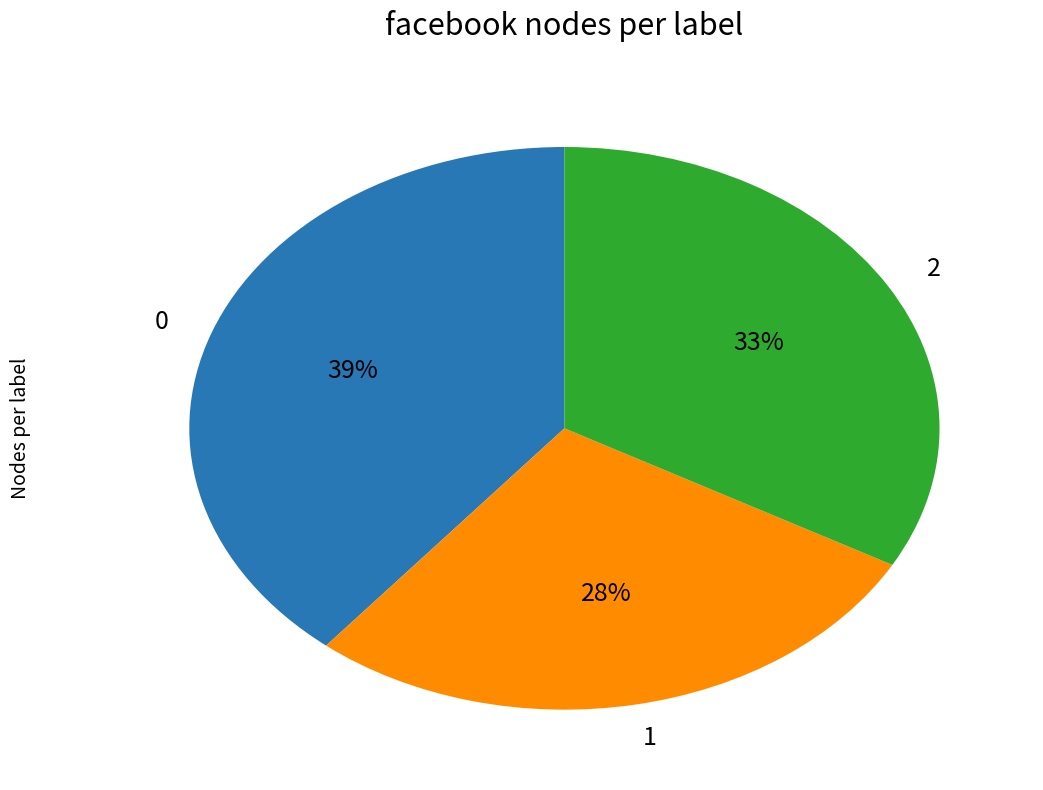

To the nearest percent, what is the difference between the largest and smallest slice percentages?

11%